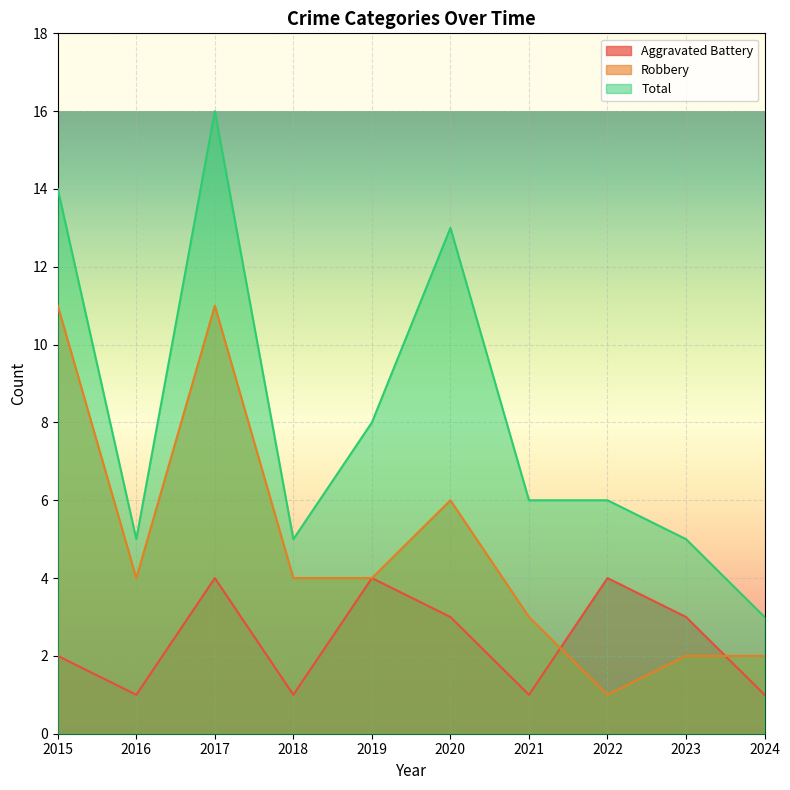

What are all the series names shown in the legend?

Aggravated Battery, Robbery, Total